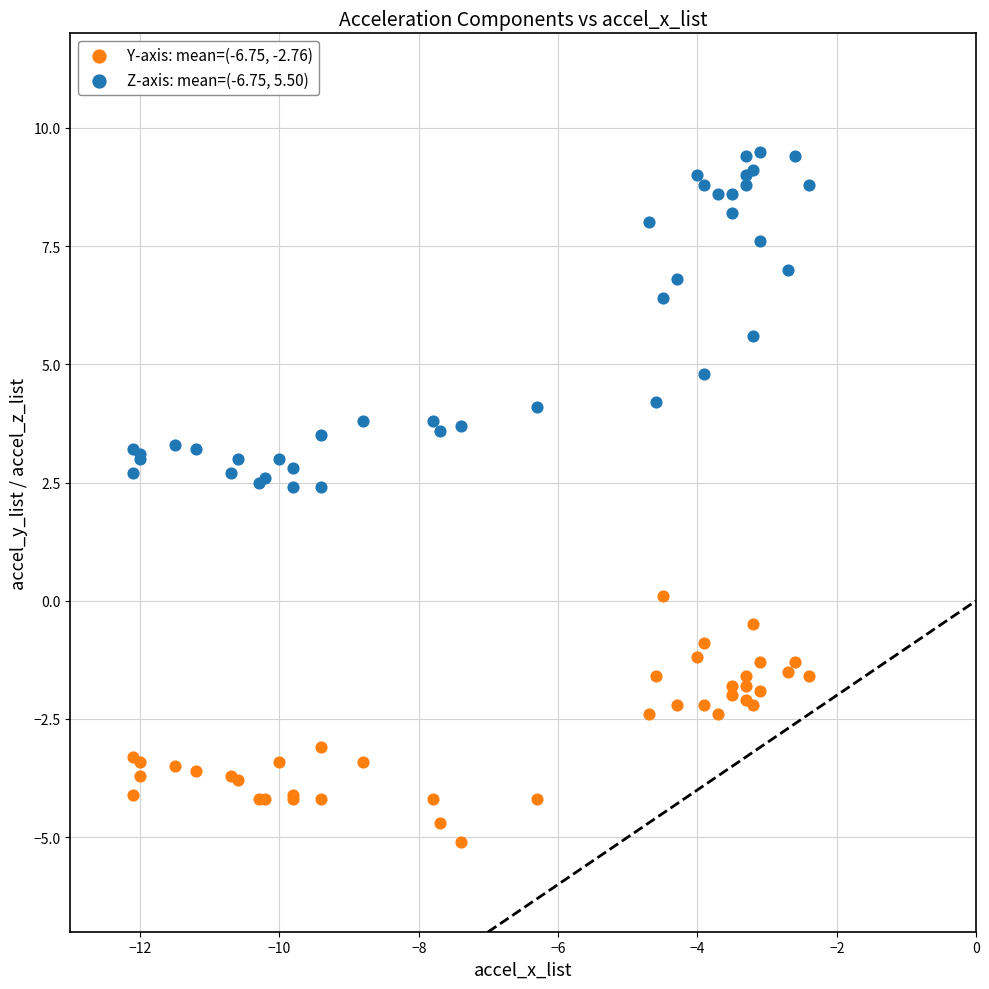

Which series reaches the minimum Y coordinate?

Y-axis: mean=(-6.75, -2.76)